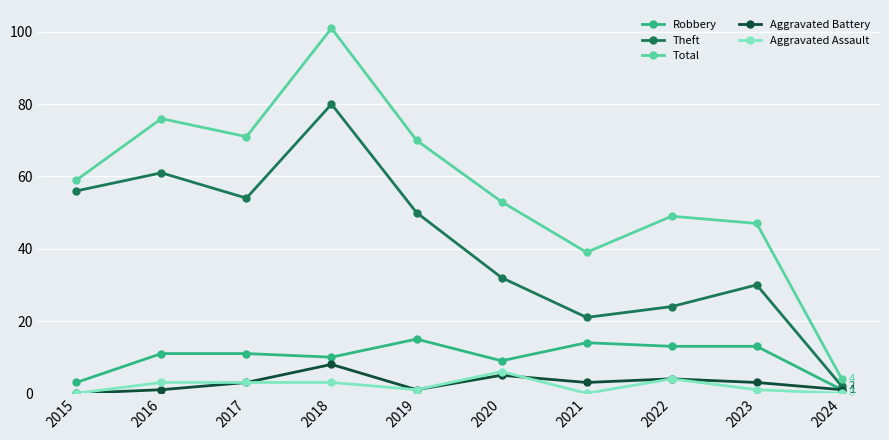

What are all the series names shown in the legend?

Robbery, Theft, Total, Aggravated Battery, Aggravated Assault